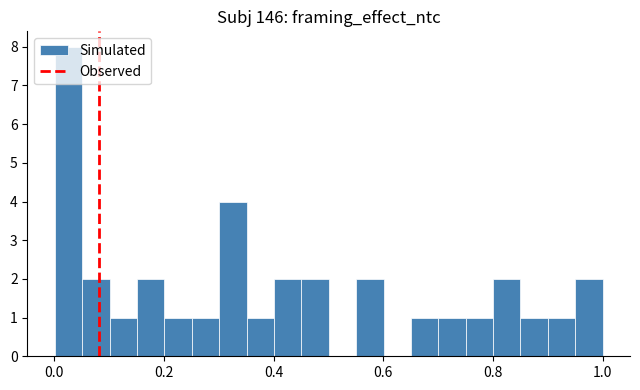

Around what value on the x-axis is the tallest bar? Give the approximate position of its centre, as read against the axis.

0.02